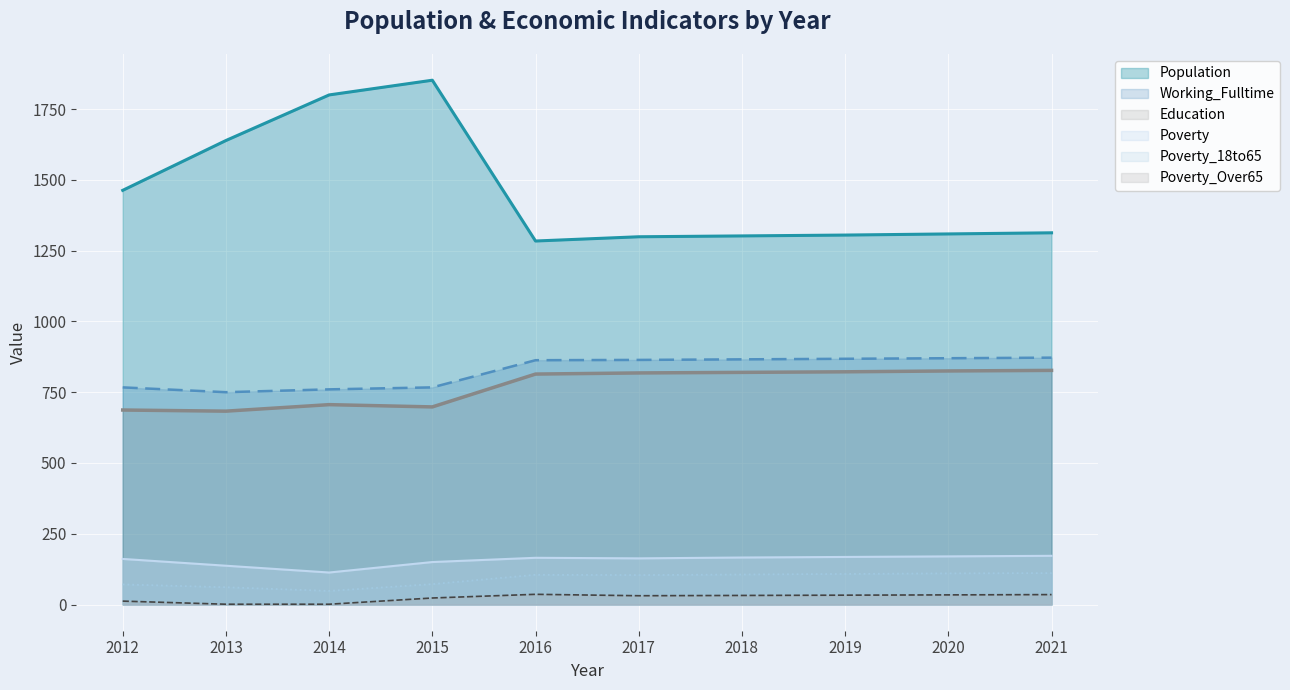

Reading left to right, list all the values displayed in this chart.

Population: 1463	1639	1800	1852	1284	1299	1302	1305	1309	1313
Poverty: 161	137	113	150	165	163	166	168	170	172
Poverty_18to65: 71	61	48	72	105	104	106	108	110	111
Education: 687	683	706	698	814	818	820	822	825	827
Working_Fulltime: 767	750	760	767	863	864	866	868	870	872
Poverty_Over65: 12	1	1	23	36	31	32	33	34	35